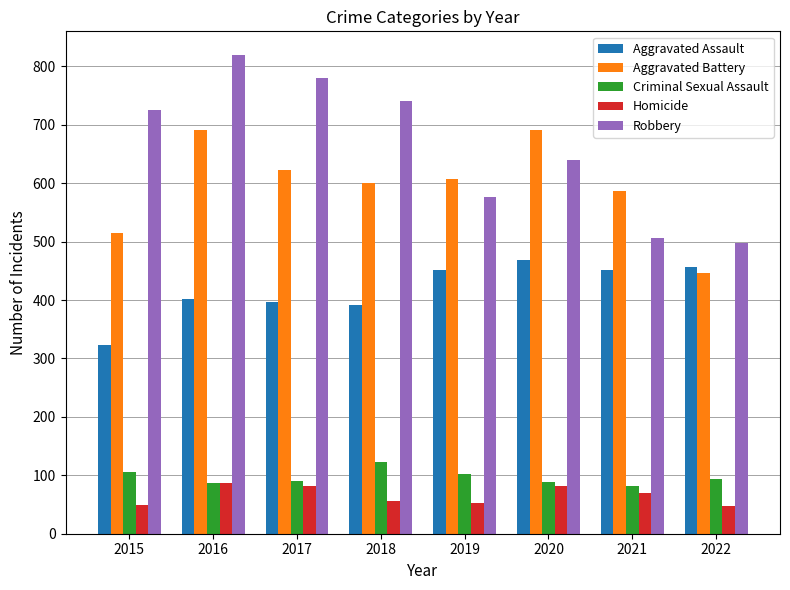

What are all the series names shown in the legend?

Aggravated Assault, Aggravated Battery, Criminal Sexual Assault, Homicide, Robbery